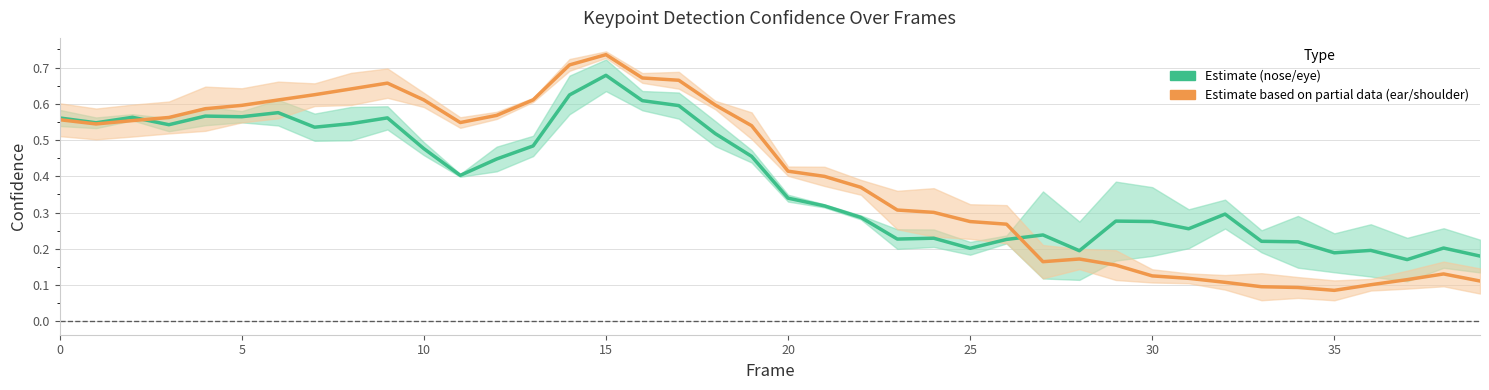

At 27, list the series in order from largest to smallest.

Estimate (nose/eye), Estimate based on partial data (ear/shoulder)